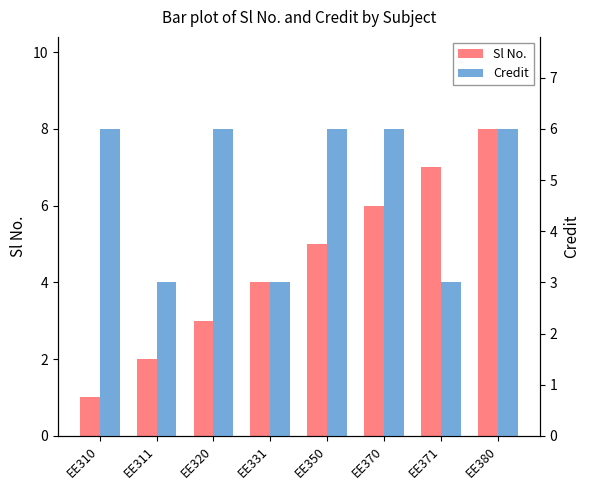

What are all the series names shown in the legend?

Sl No., Credit